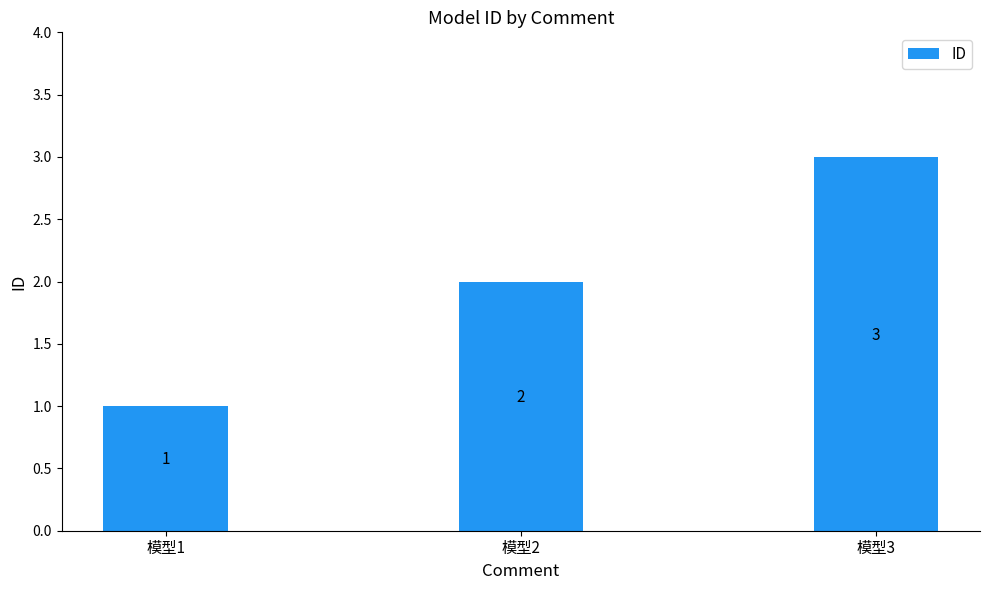

List the labels in order of value, smallest first.

模型1, 模型2, 模型3